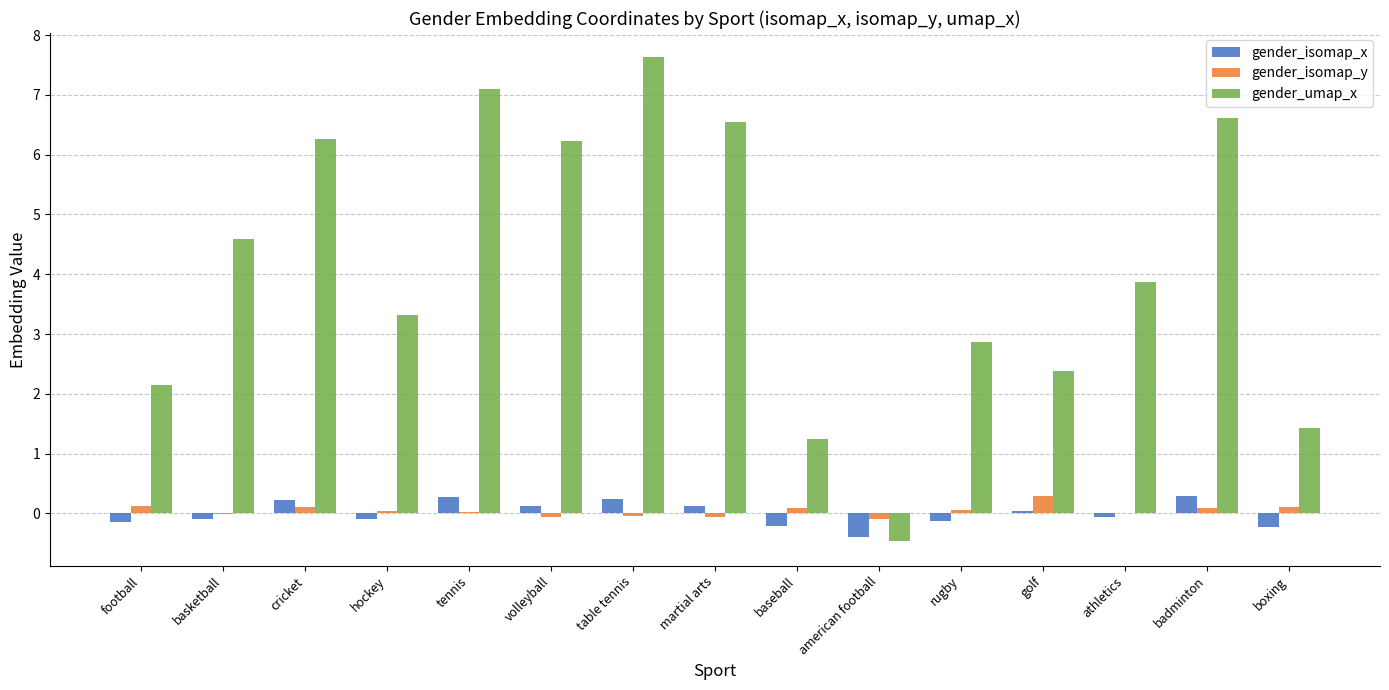

Which series has the largest total across all categories?

gender_umap_x